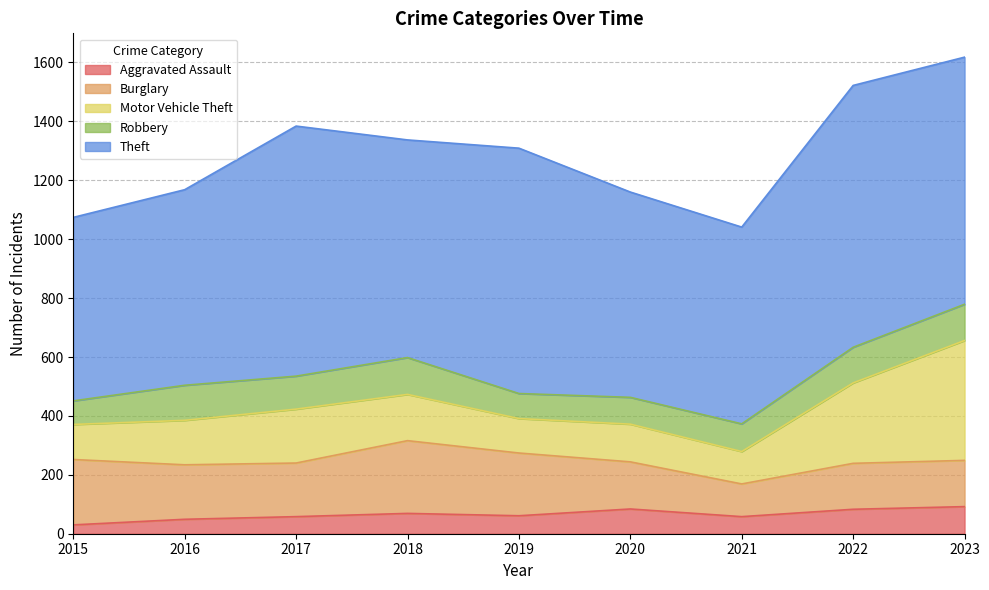

Which series changed the most between 2015 and 2020?

Theft